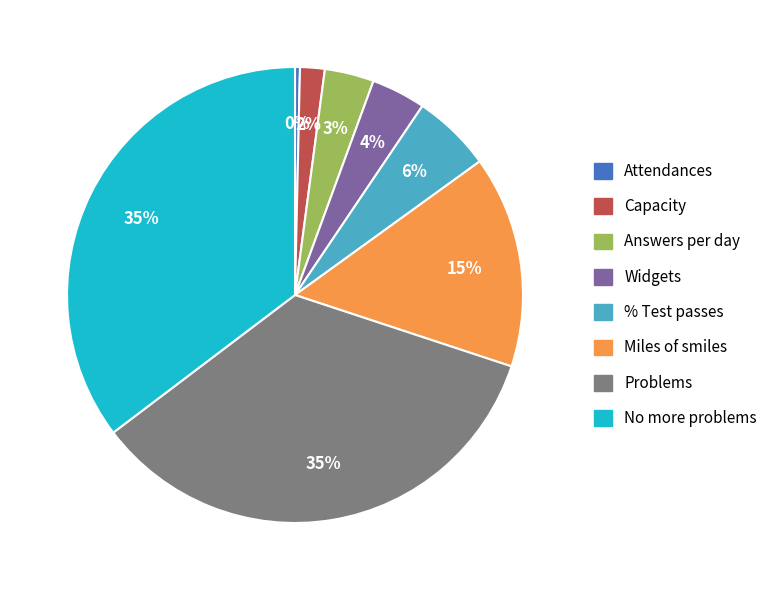

Which has a higher value, Widgets or Problems?

Problems